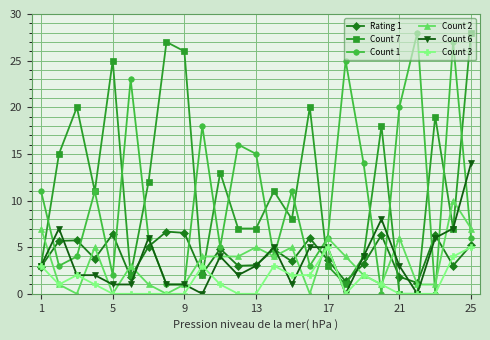

True or false: Count 1 has more than 2 points higher than both neighbors.

True